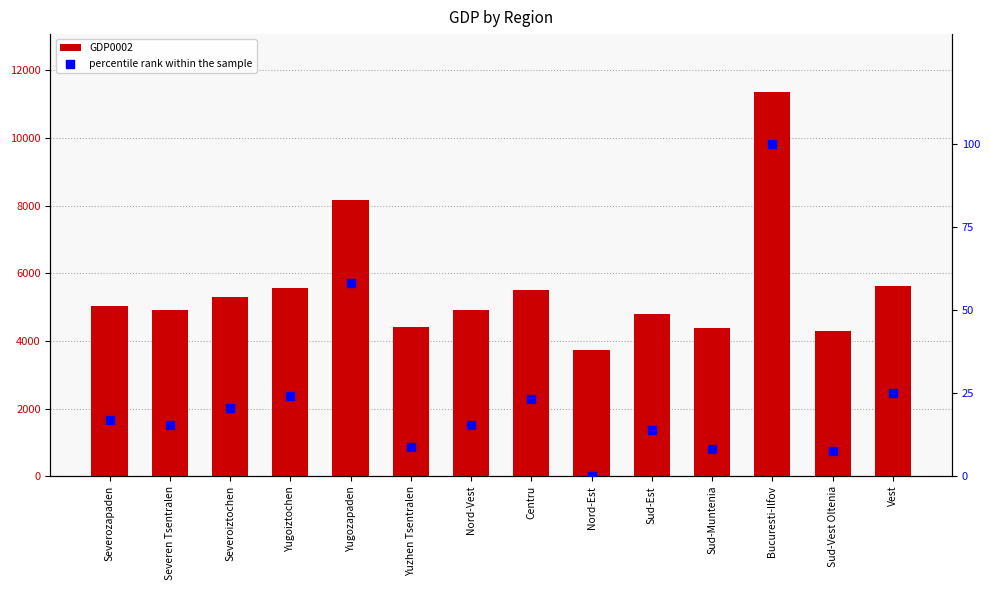

Which series reaches the minimum Y coordinate?

percentile rank within the sample